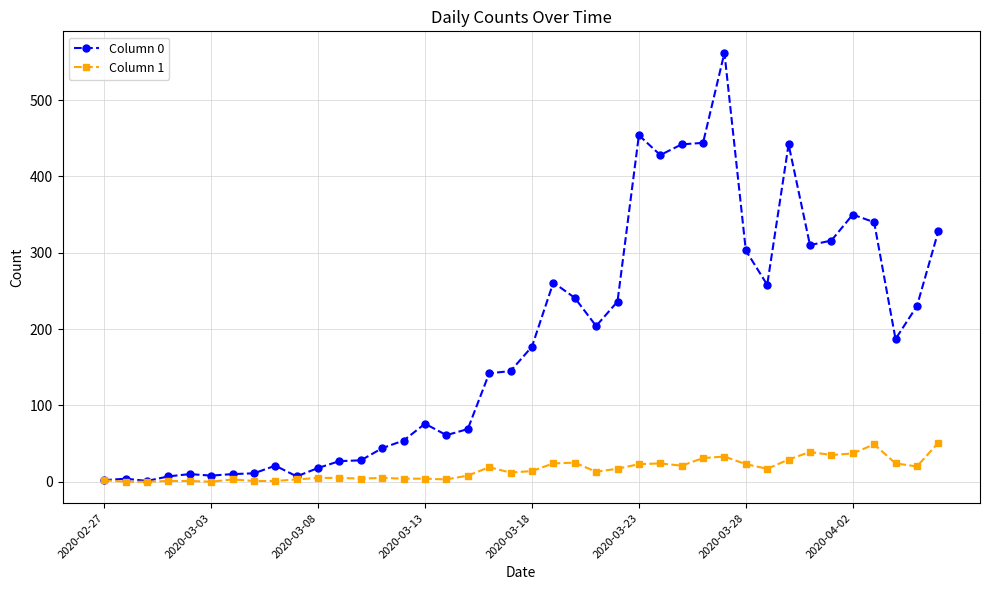

True or false: Column 0 has more than 1 interior local peaks.

True